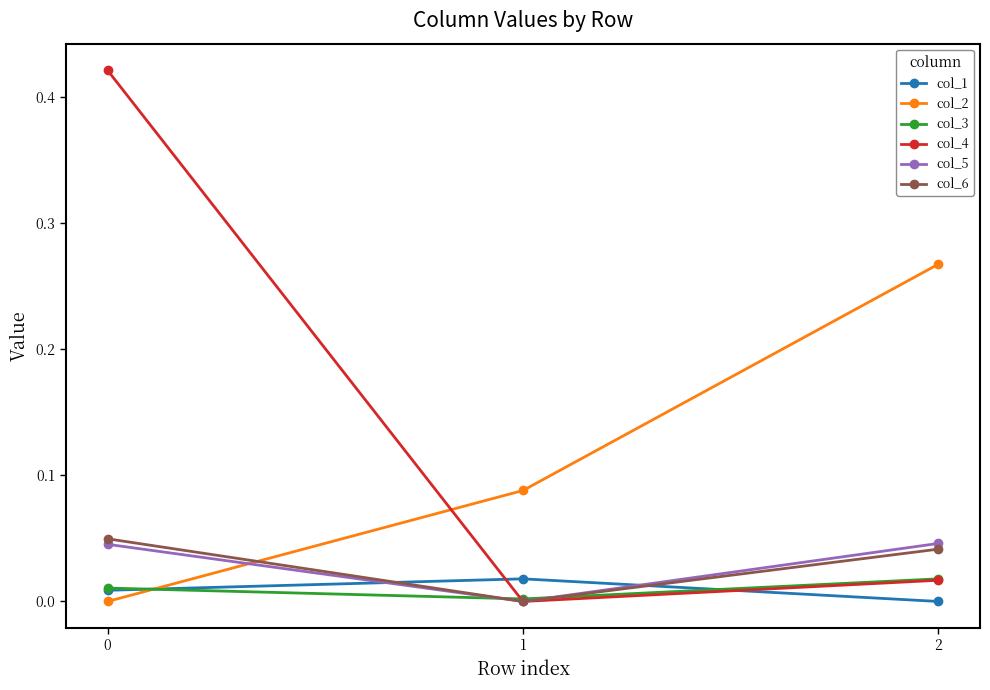

Which series has the widest spread of values?

col_4